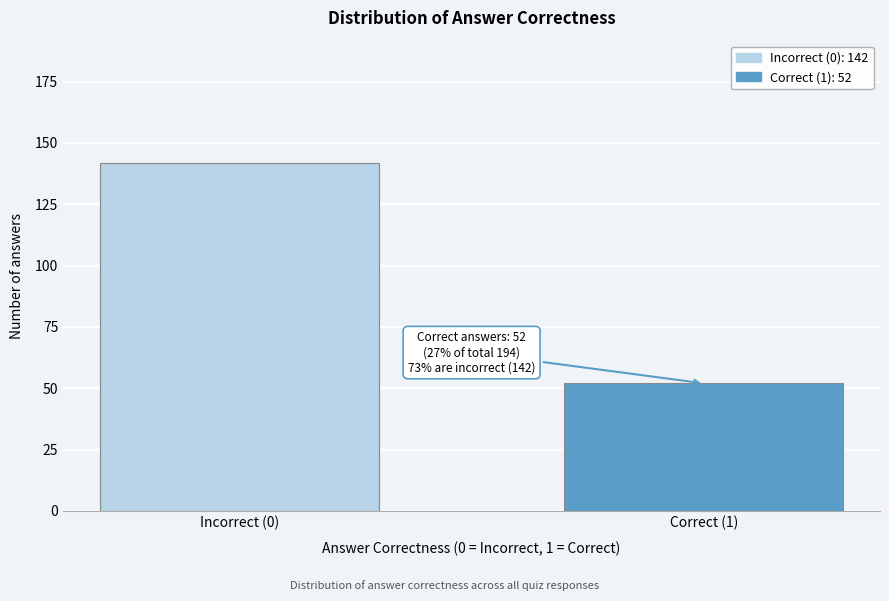

Reading left to right, what are all the values shown in this chart?

142	52